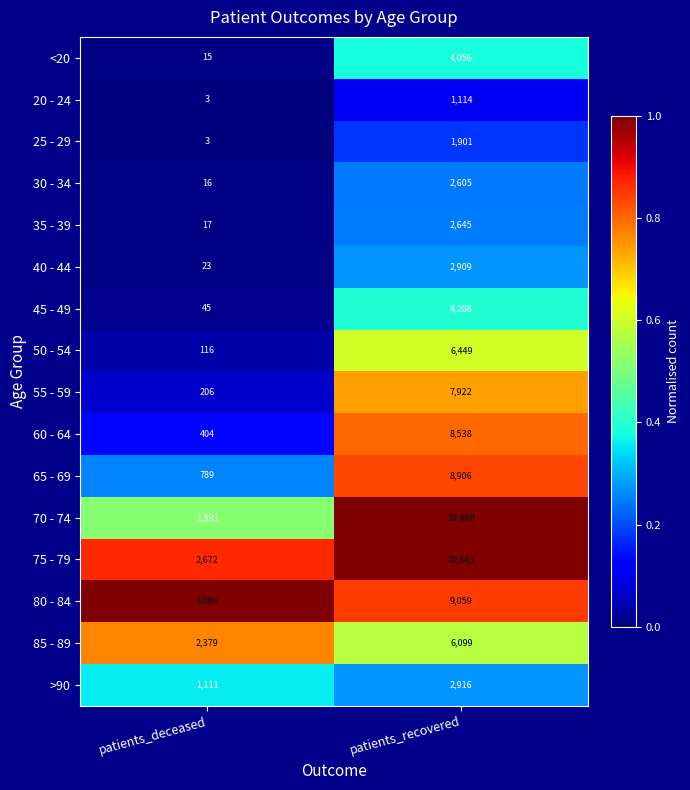

What is the highest value of the 40 - 44 series?

2909